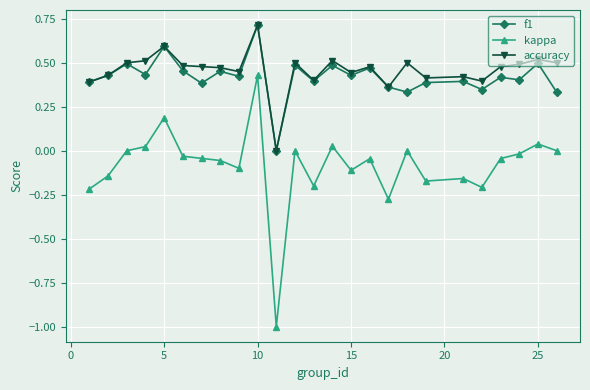

Which series has the largest range (max minus min)?

kappa